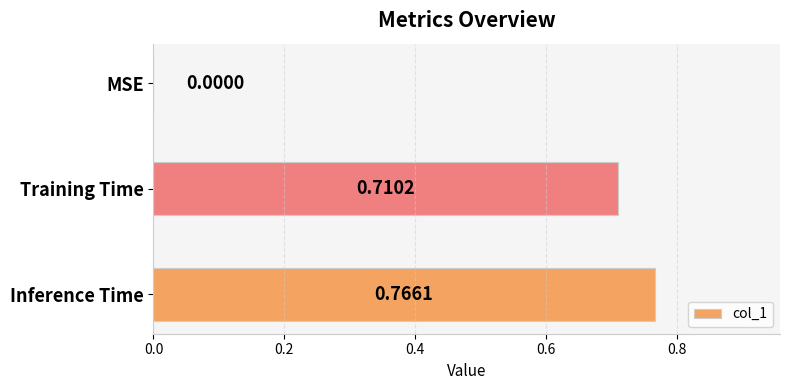

Which has a higher value, MSE or Inference Time?

Inference Time